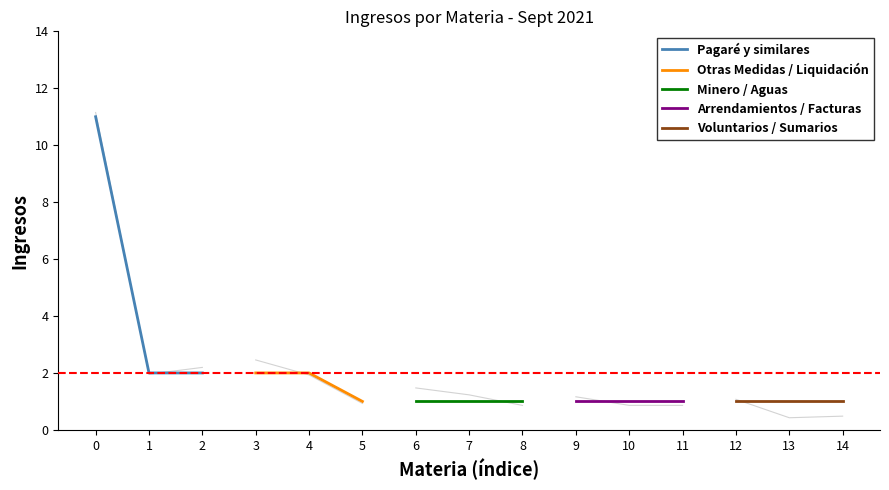

What is the minimum value for Voluntarios / Sumarios?

1